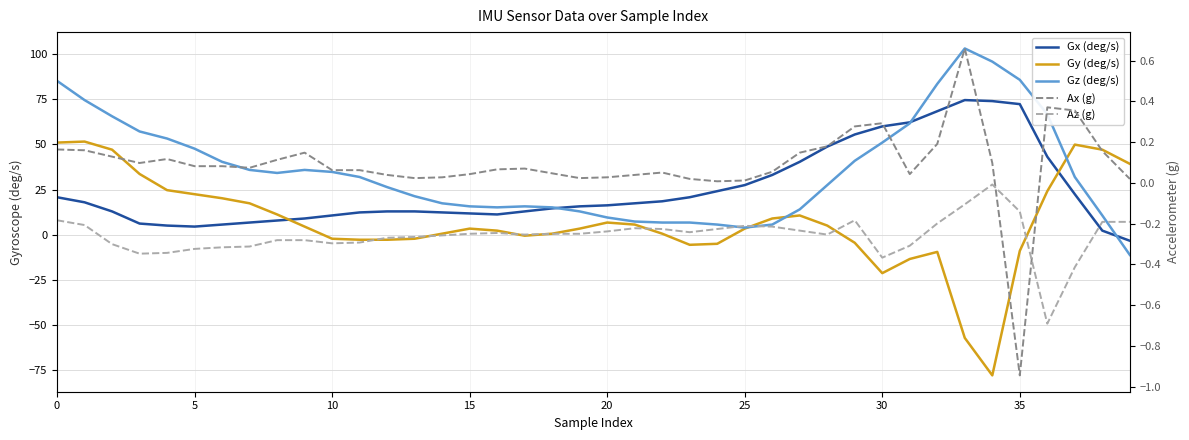

How many values in Gy (deg/s) are below zero?

14